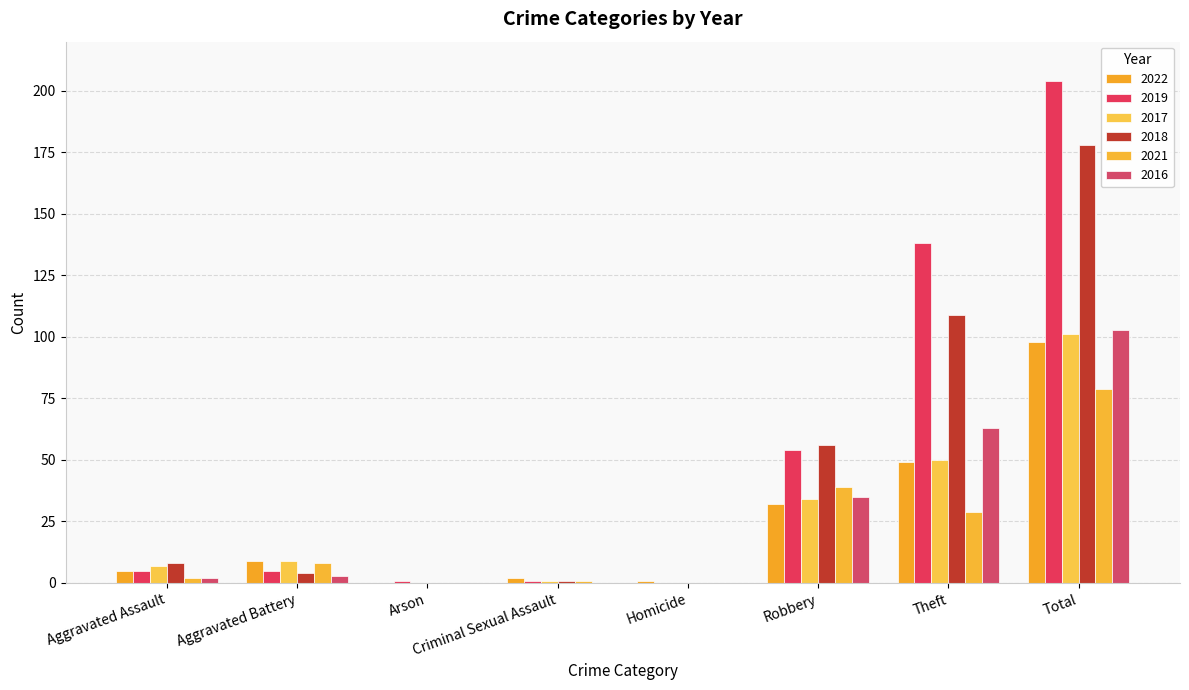

What is the approximate value of 2016 at Robbery, to the nearest 5?

35